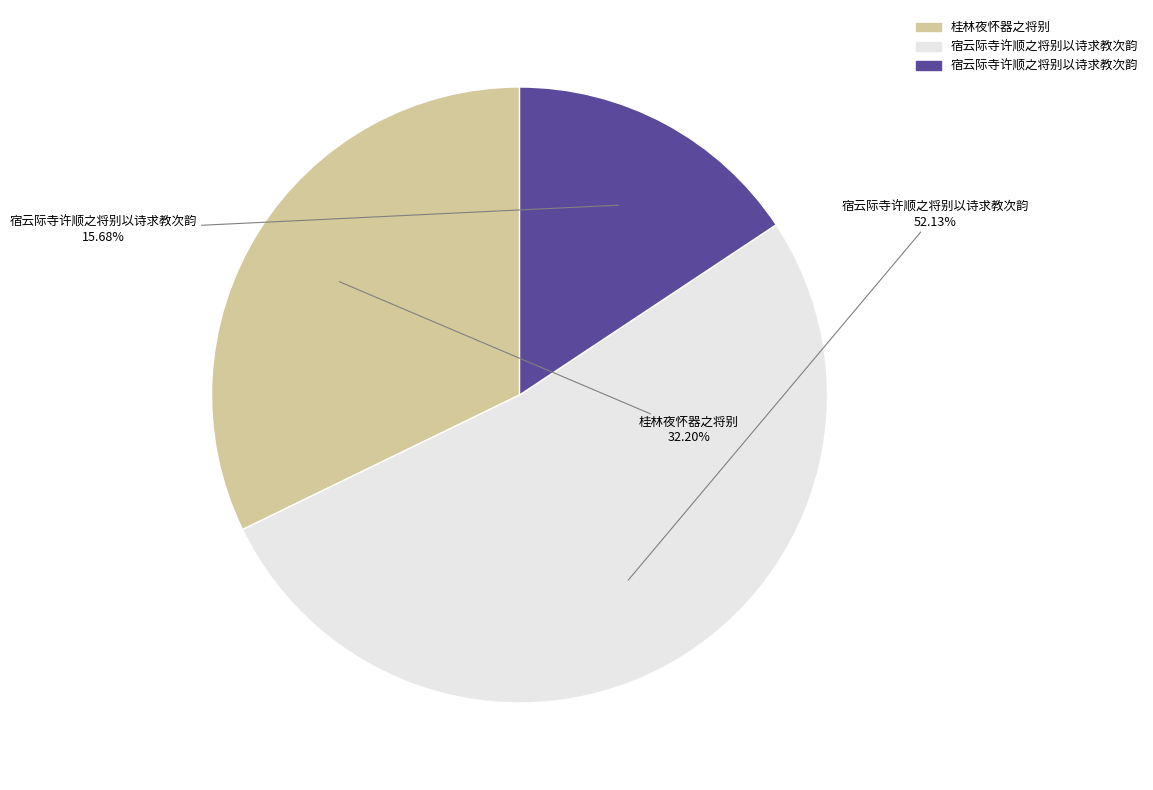

How many segments does this pie chart have?

3